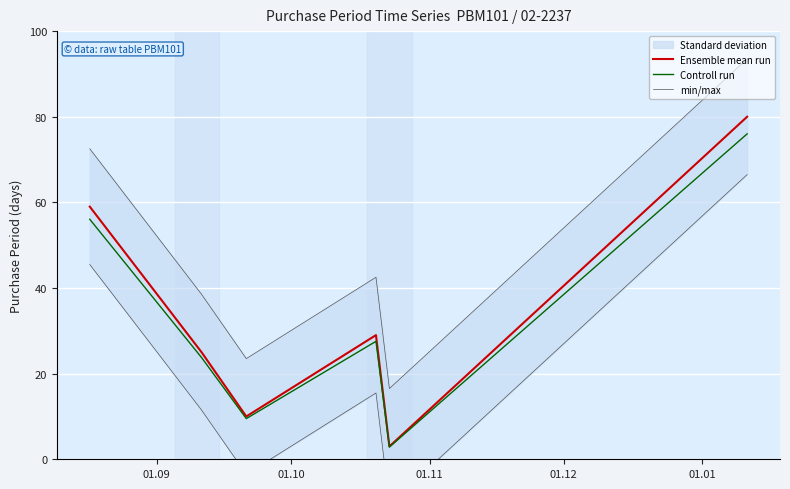

What is the maximum value for Controll run?

76.0